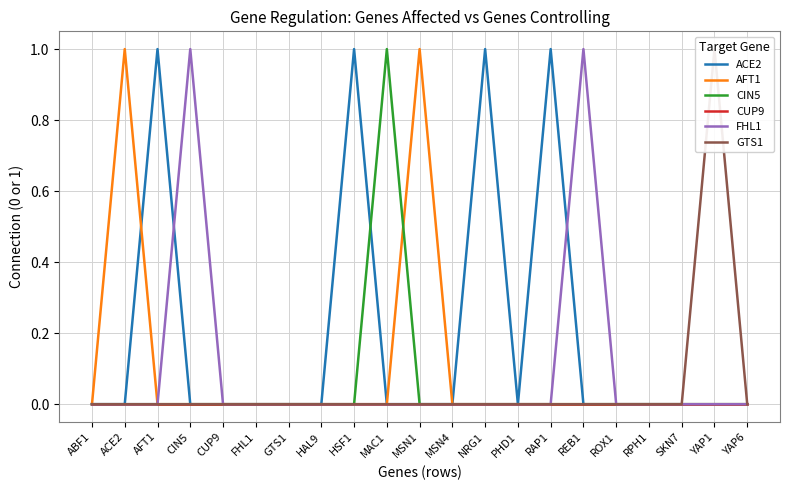

Is this an area chart (filled region under the line)?

No